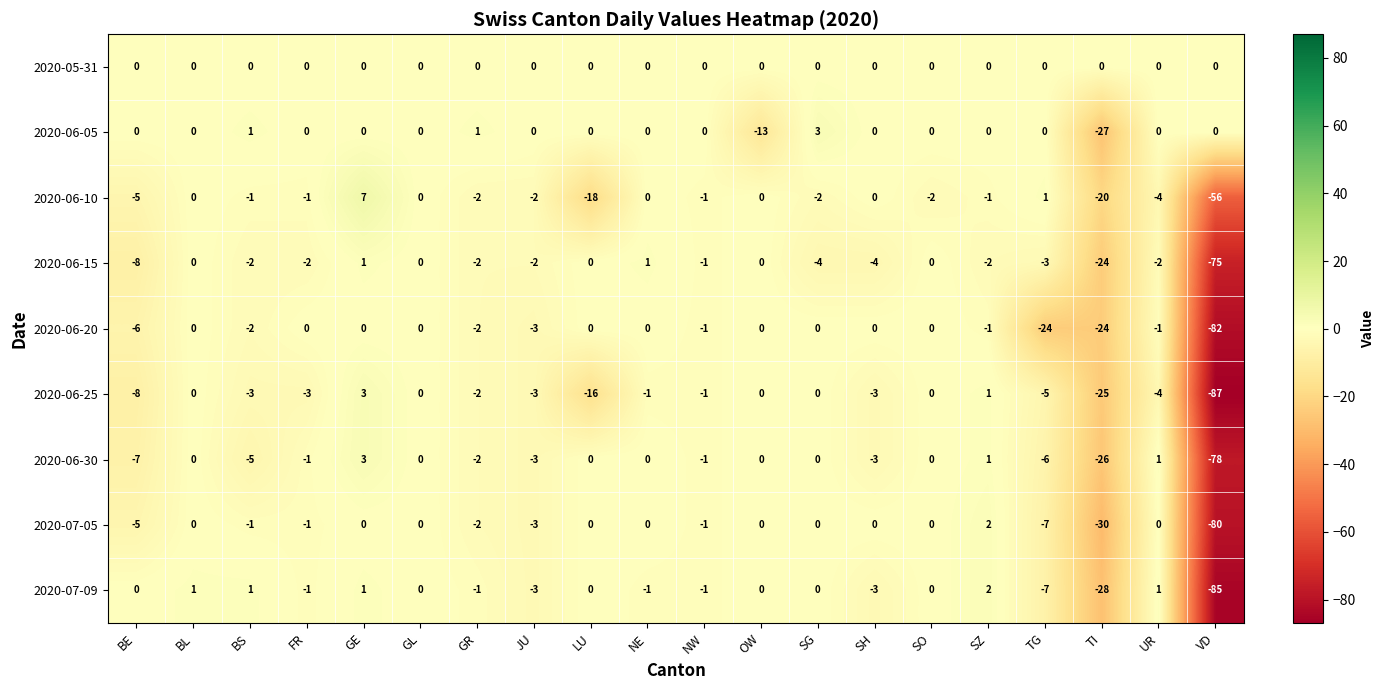

Which series has the widest spread of values?

2020-06-25